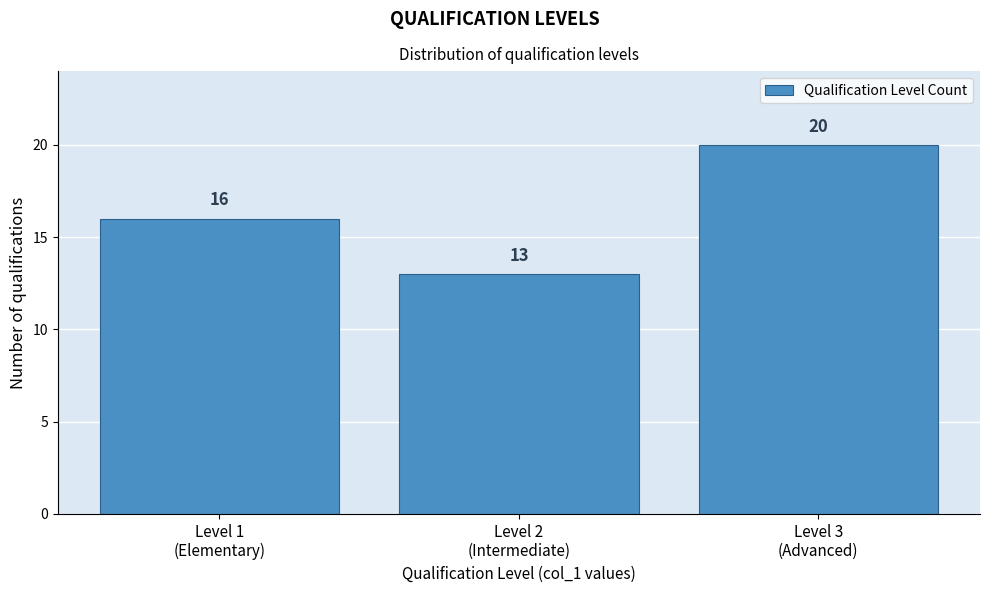

Reading left to right, transcribe all the data shown in this chart.

16	13	20